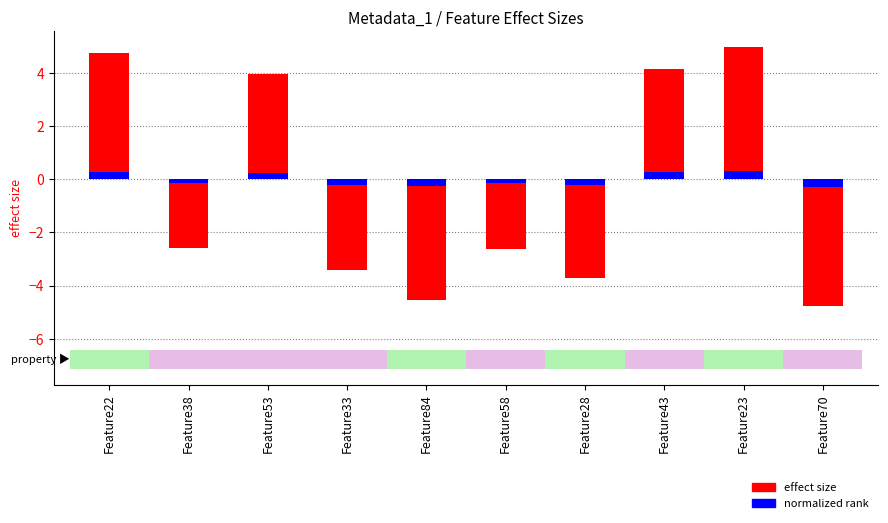

How many values in normalized rank are below zero?

6